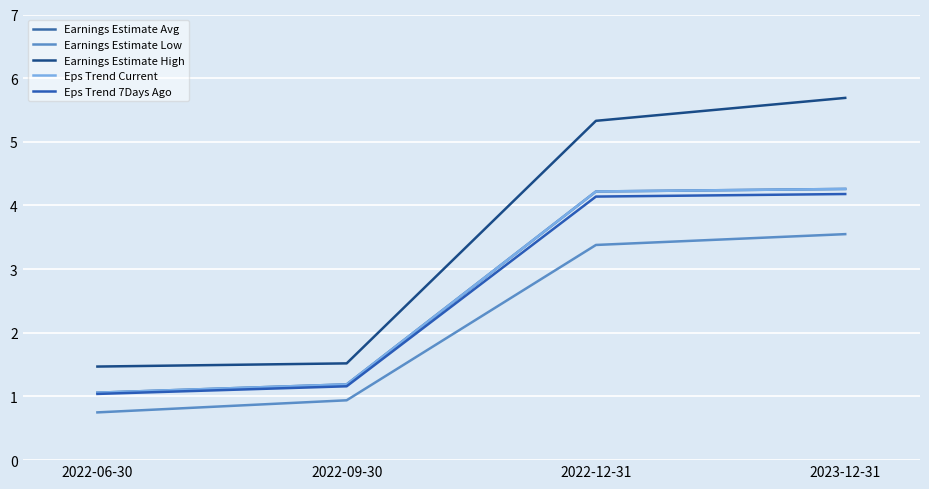

Does the chart display data point markers on the line(s)?

No